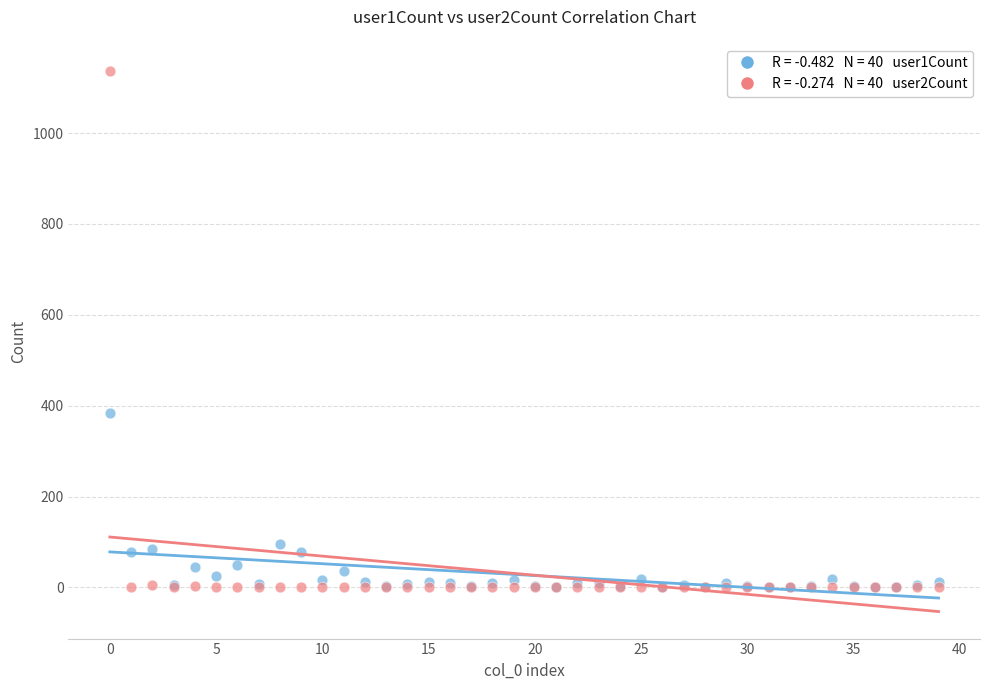

Across all series, what Y value is closest to 568?

385